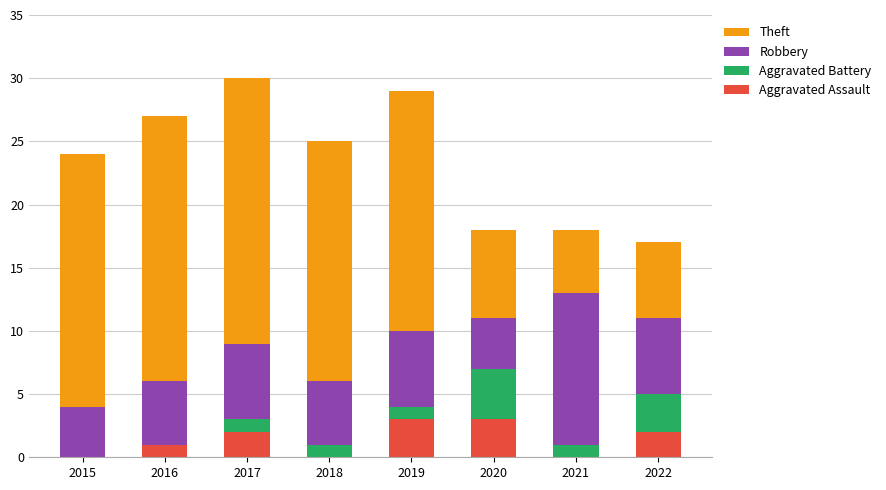

Is it true that Aggravated Assault equals 0 at 2018?

True